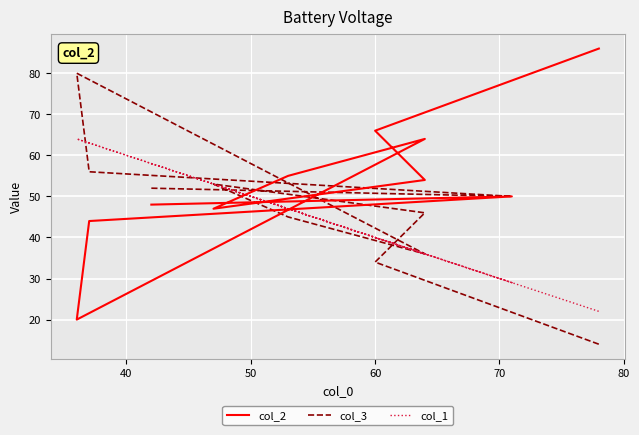

True or false: col_1 has more than 2 interior local peaks.

True